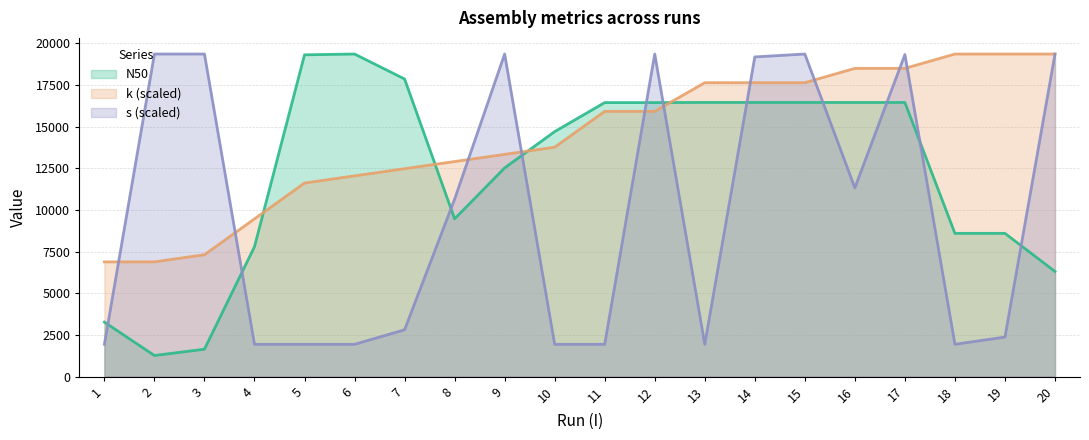

What is the difference between the maximum and second lowest values in the N50 series?

17716.0